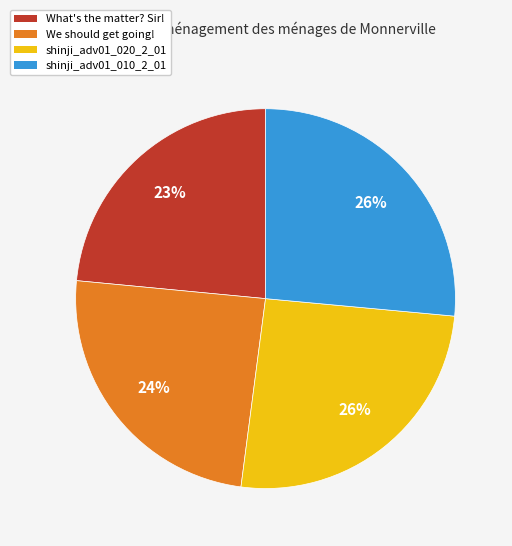

To the nearest percent, what is the difference between the largest and smallest slice percentages?

3%